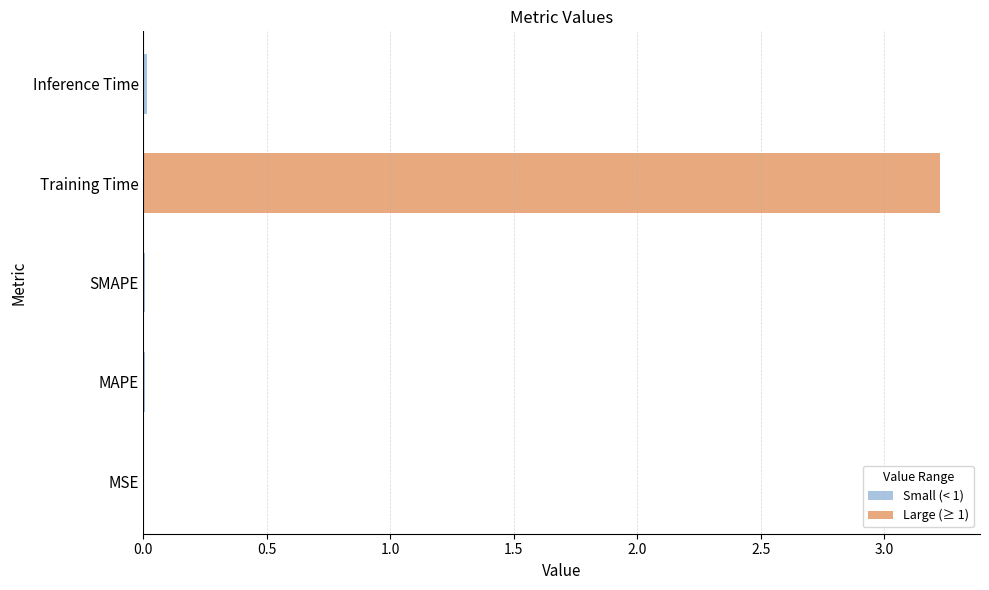

Which has a higher value, Training Time or SMAPE?

Training Time